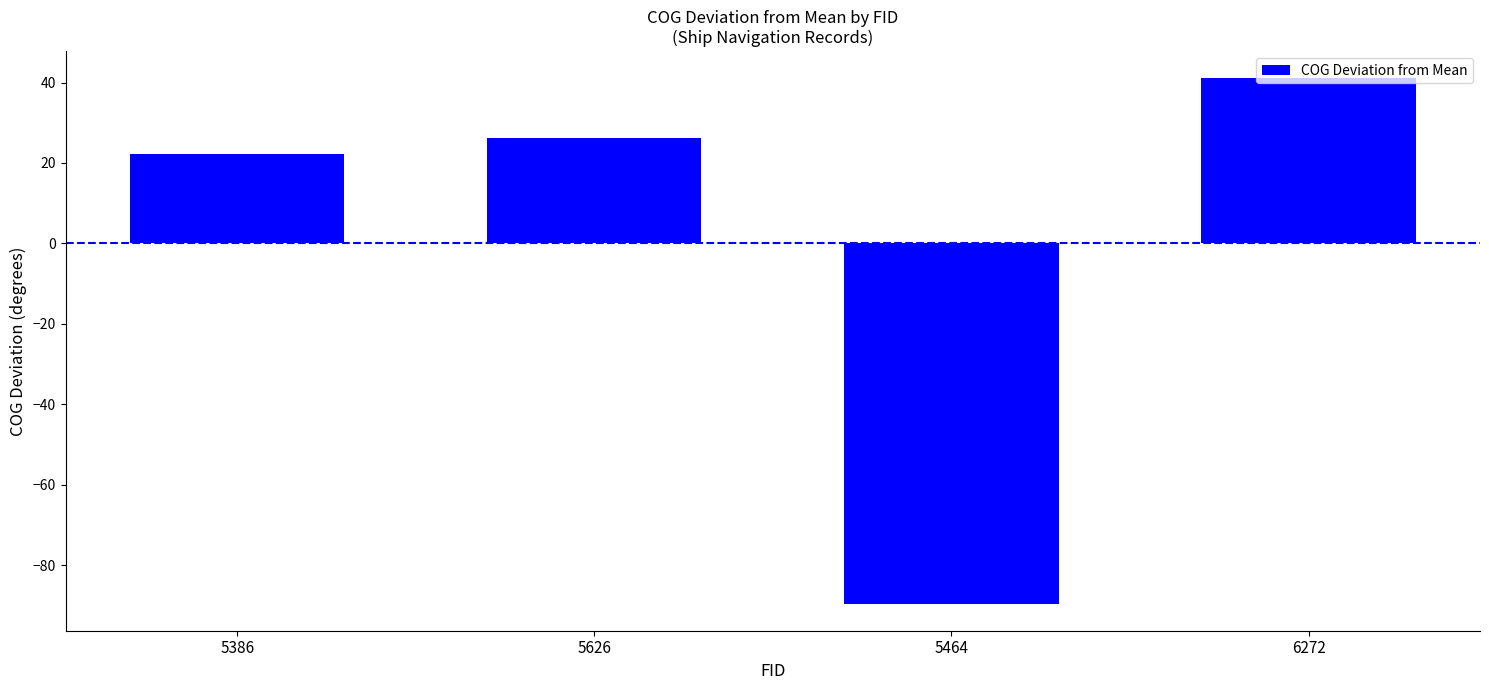

What is the difference between the values at 6272 and 5626?

15.0